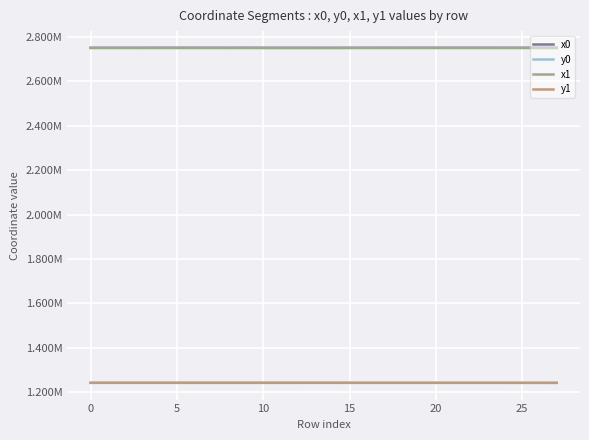

In y0, how many points are lower than both neighbors (excluding endpoints)?

7